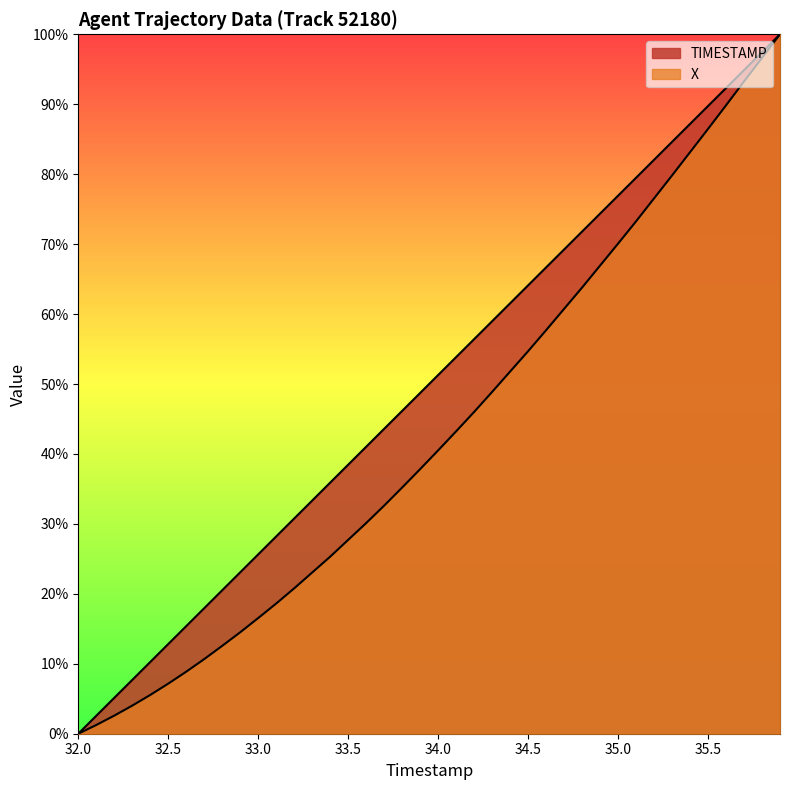

What is the average value of the X series?

43.0